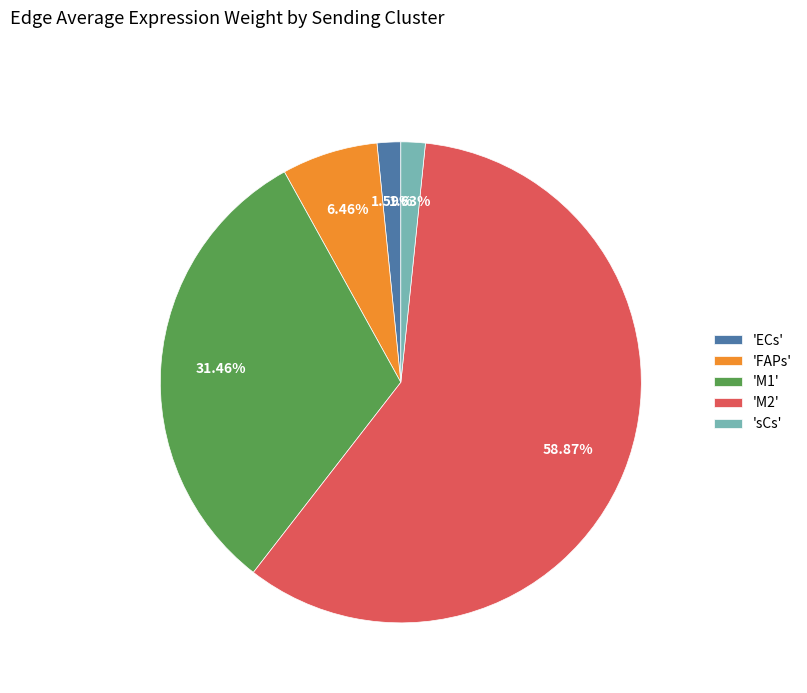

What is the majority slice?

'M2'